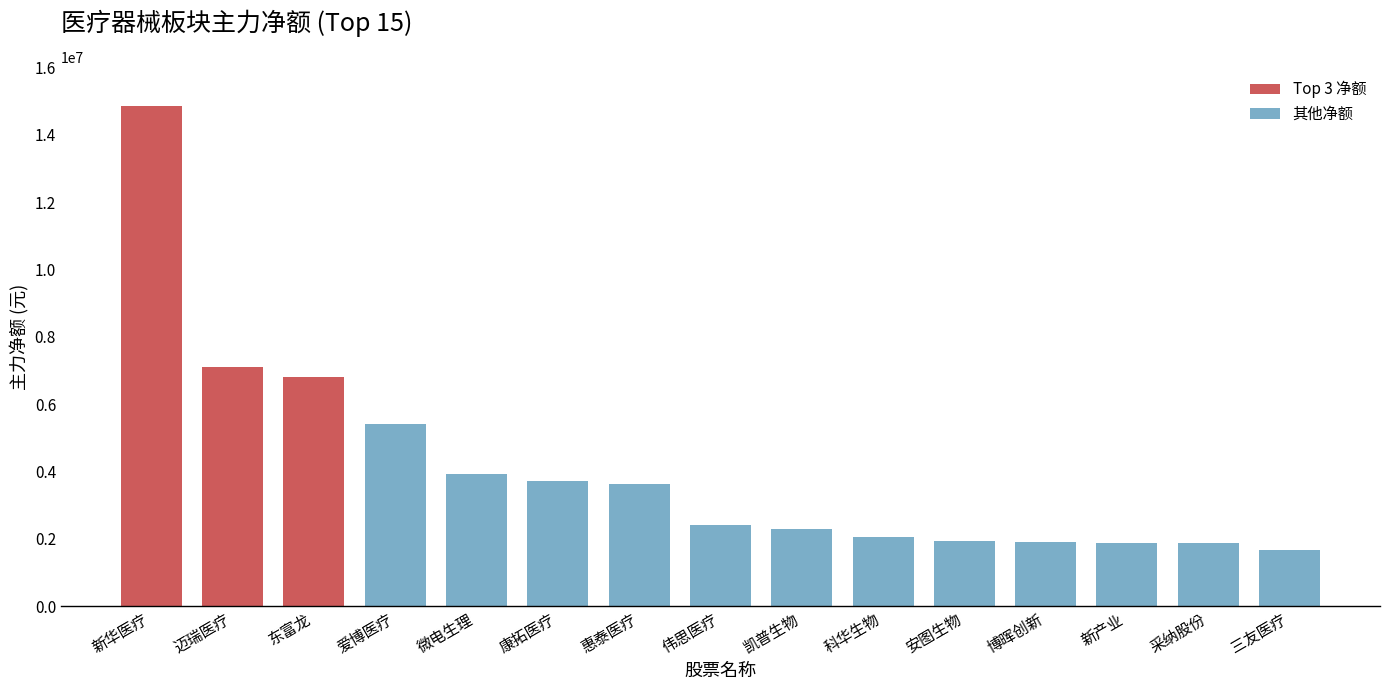

Reading left to right, extract all data points from this chart.

14837728	7100798	6814252	5405166	3933461	3731478	3626014	2424175	2296679	2057374	1934086	1901631	1875491	1866664	1659444